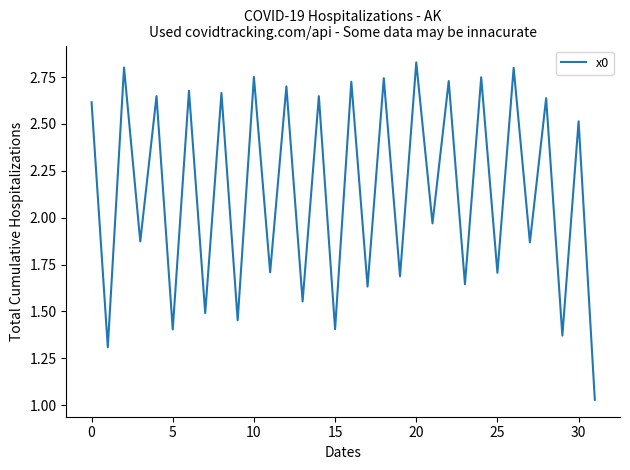

Does the chart have visible grid lines?

No